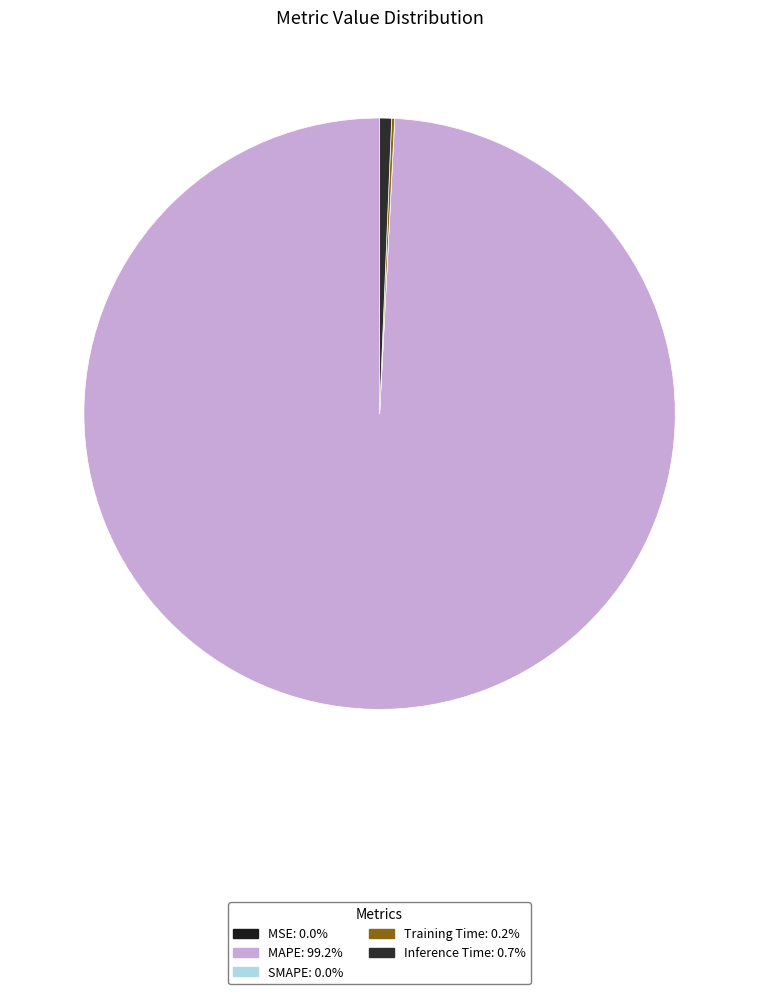

How many segments does this pie chart have?

5